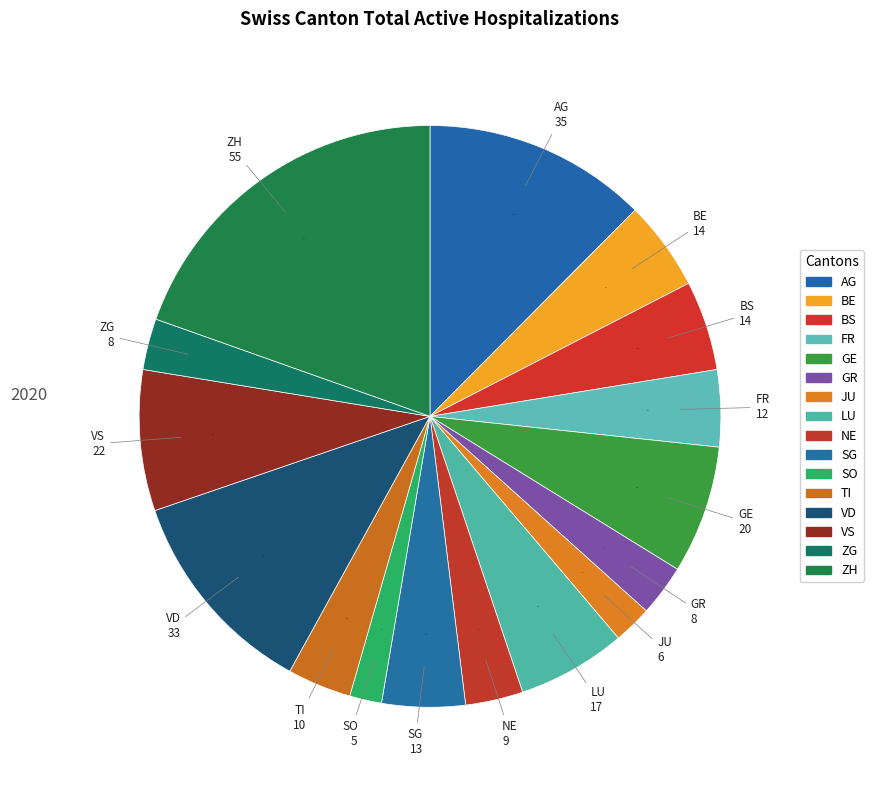

True or false: FR accounts for 4% of the total.

True